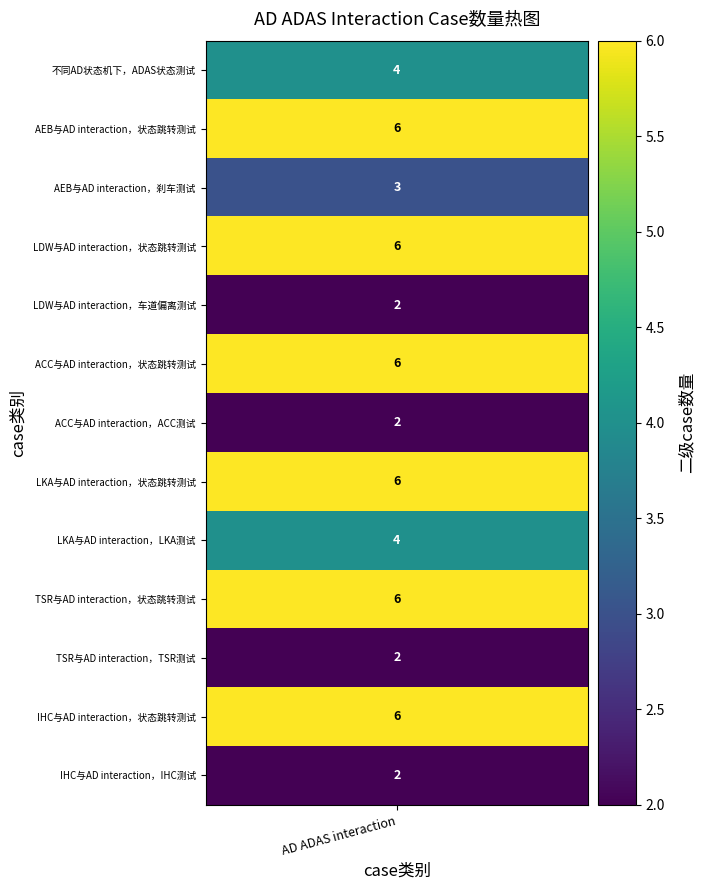

Is it true that the value at LDW与AD interaction，车道偏离测试 is 0?

False